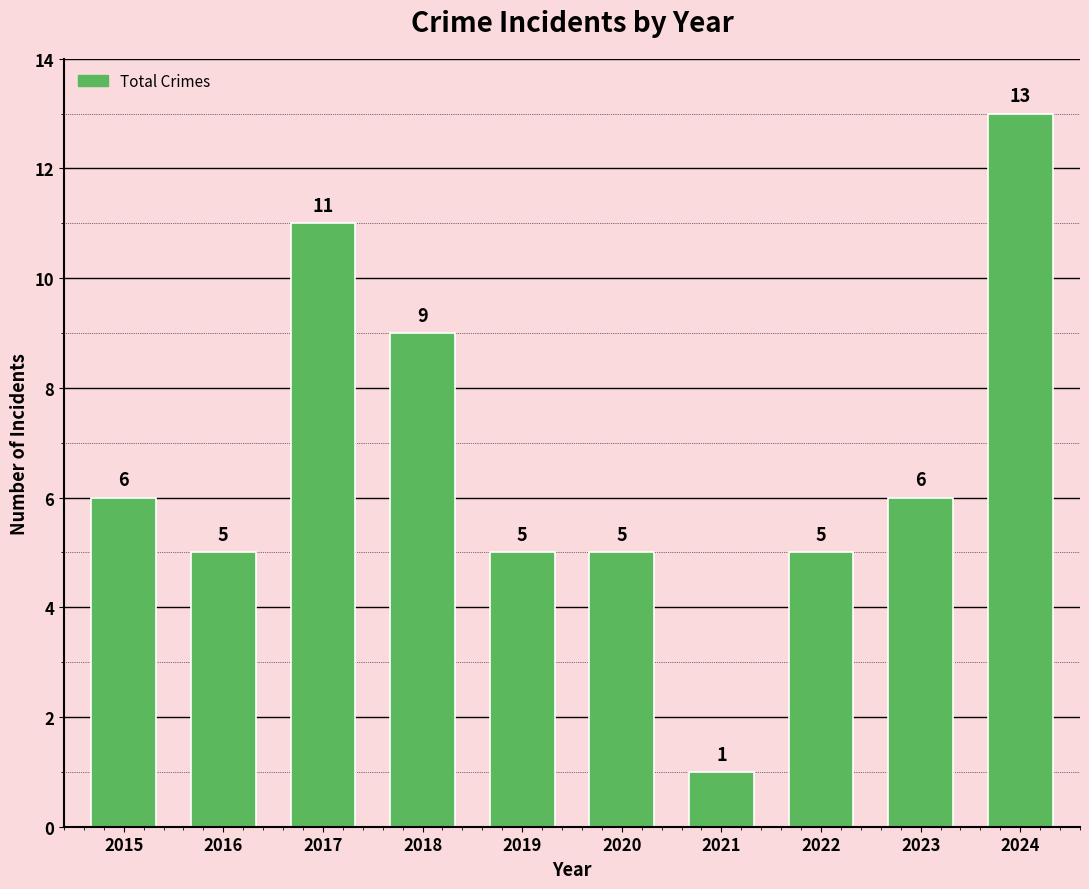

What is the approximate value at 2015, to the nearest 10?

10